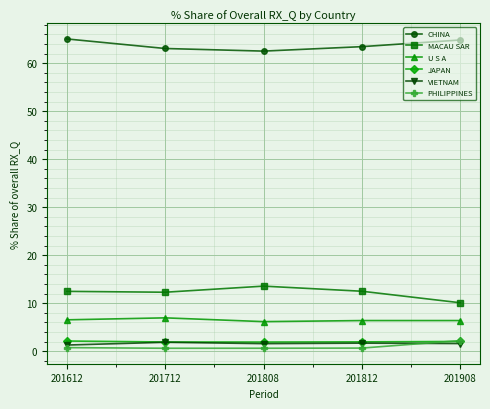

What is the value of the MACAU SAR point at the 1st from the left?

12.5